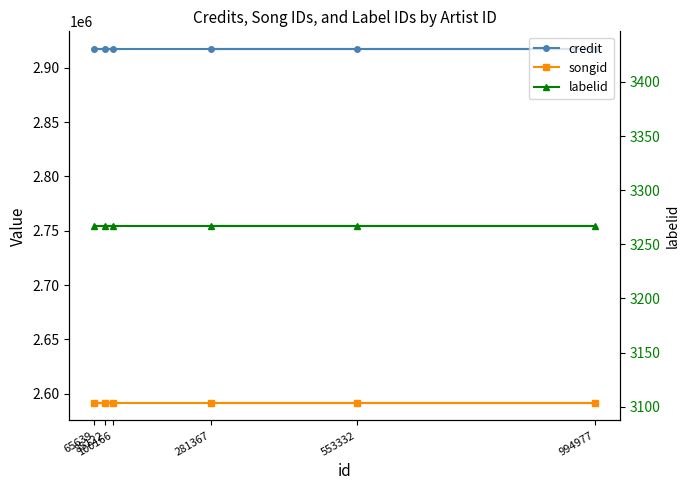

What is the label of the 3rd point from the left?

65639